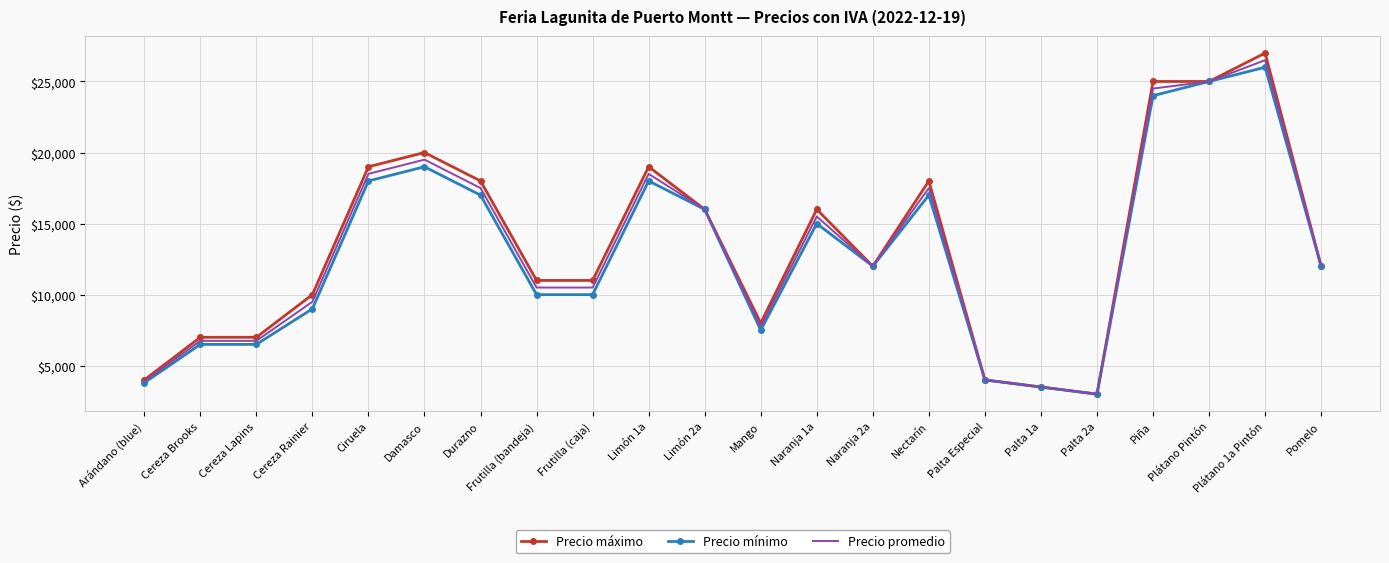

What is the highest value of the Precio promedio series?

26500